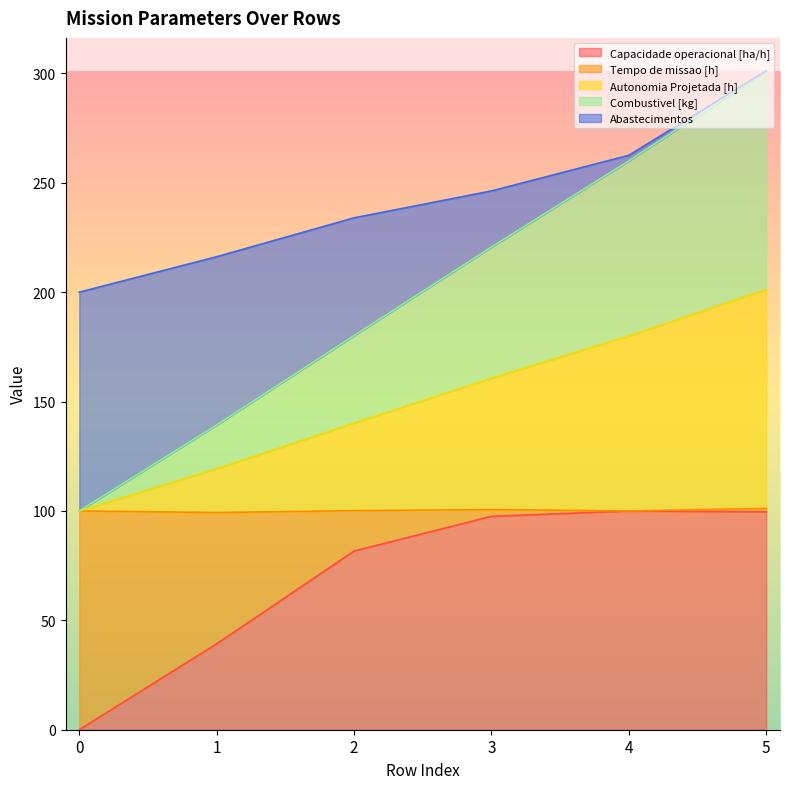

The value of Combustivel [kg] at 0 is 42.1. True or false?

False